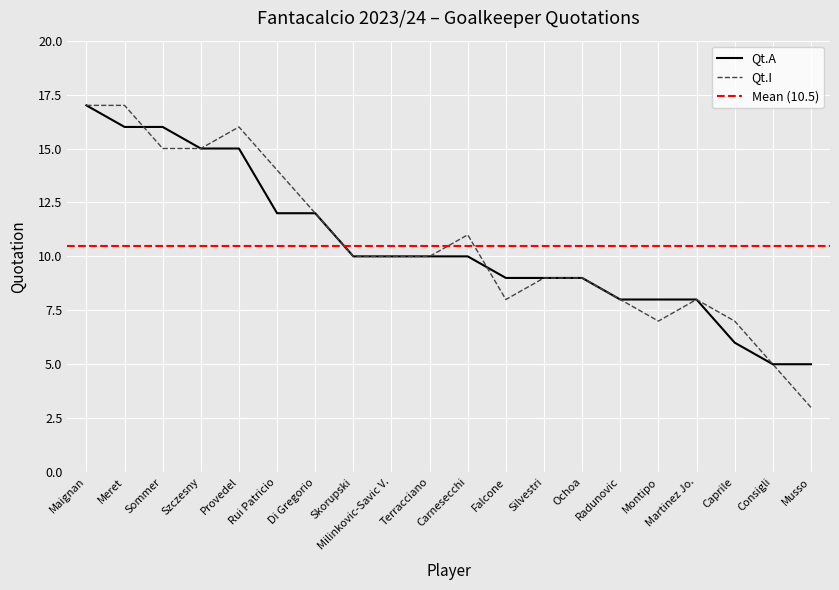

What is the spread (max minus min) of values at Carnesecchi?

1